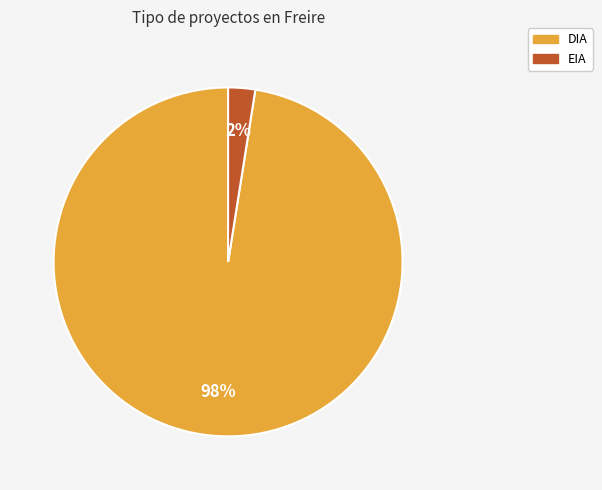

Combined, do EIA and DIA account for over 50%?

Yes